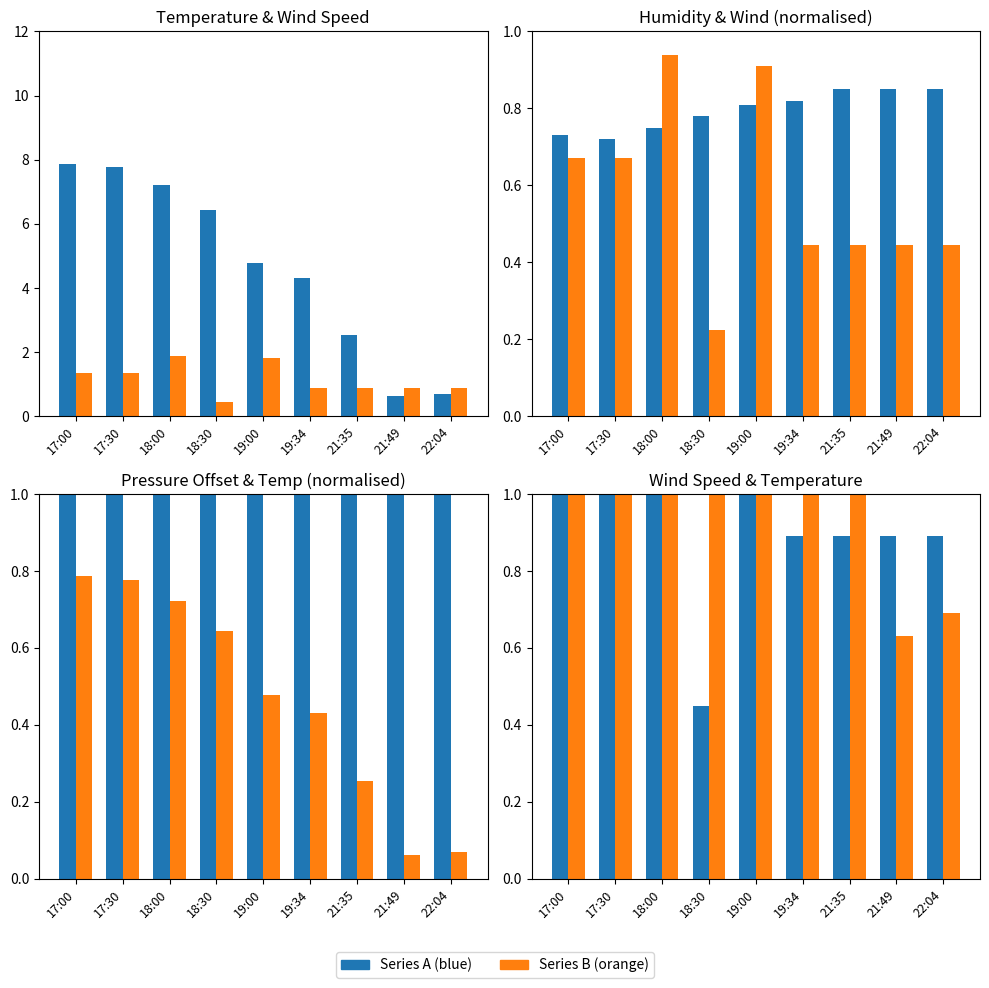

True or false: hum (norm) has a value of 1.1 at 21:49.

False